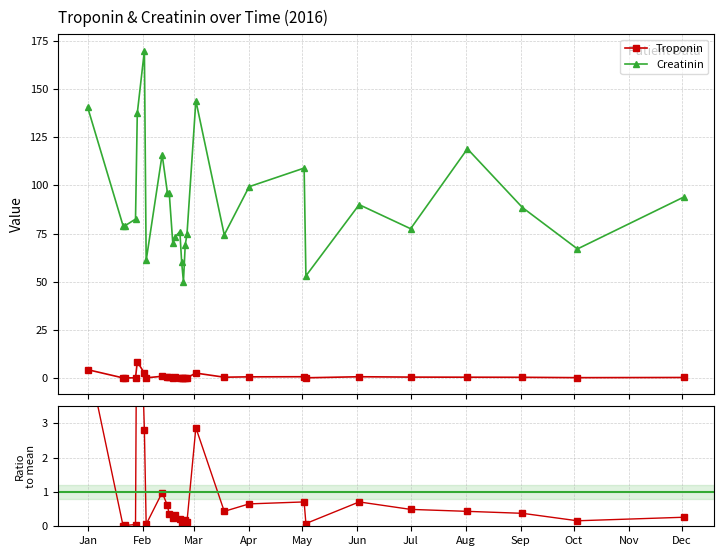

Is this an area chart (filled region under the line)?

No